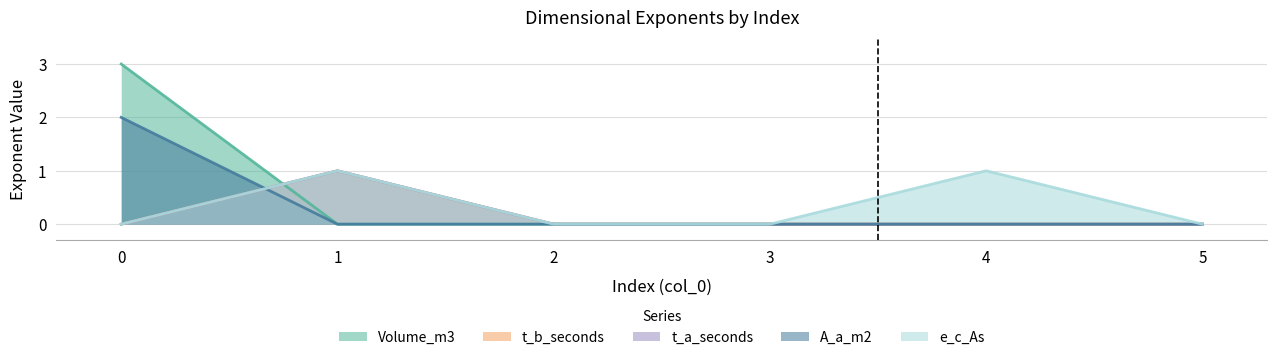

Which series has the widest spread of values?

Volume_m3